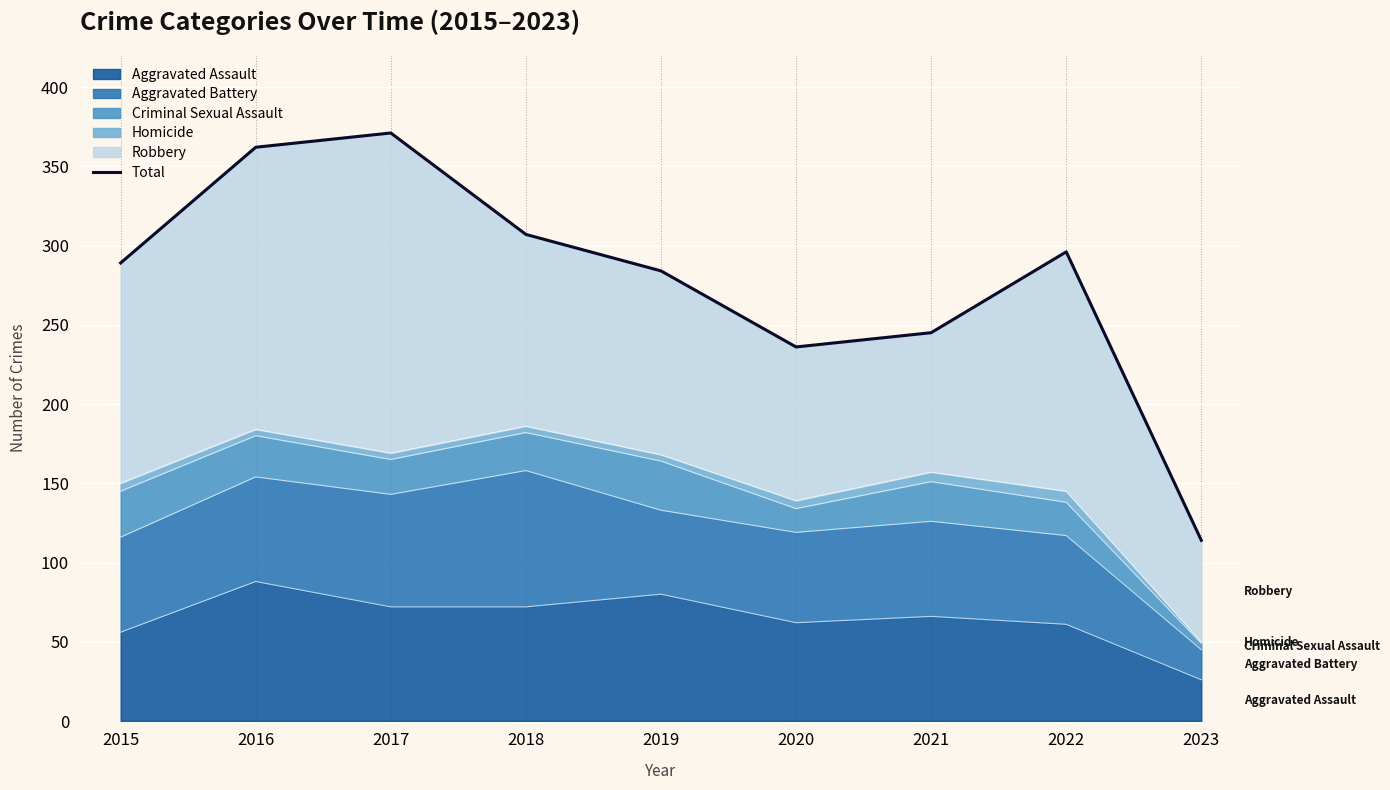

Between 2015 and 2022, which is larger?

2022